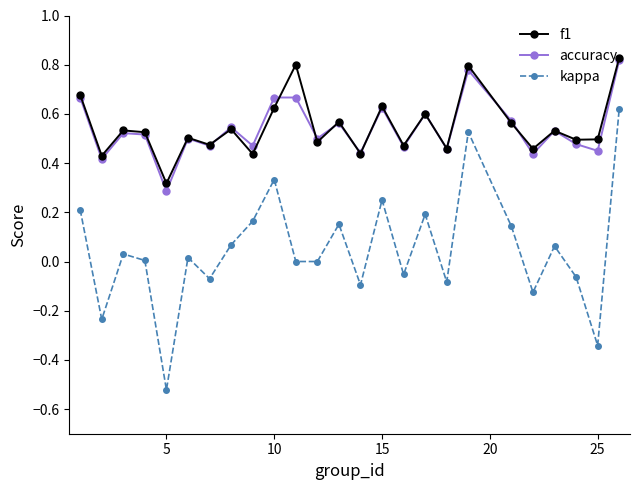

Which series has the largest range (max minus min)?

kappa